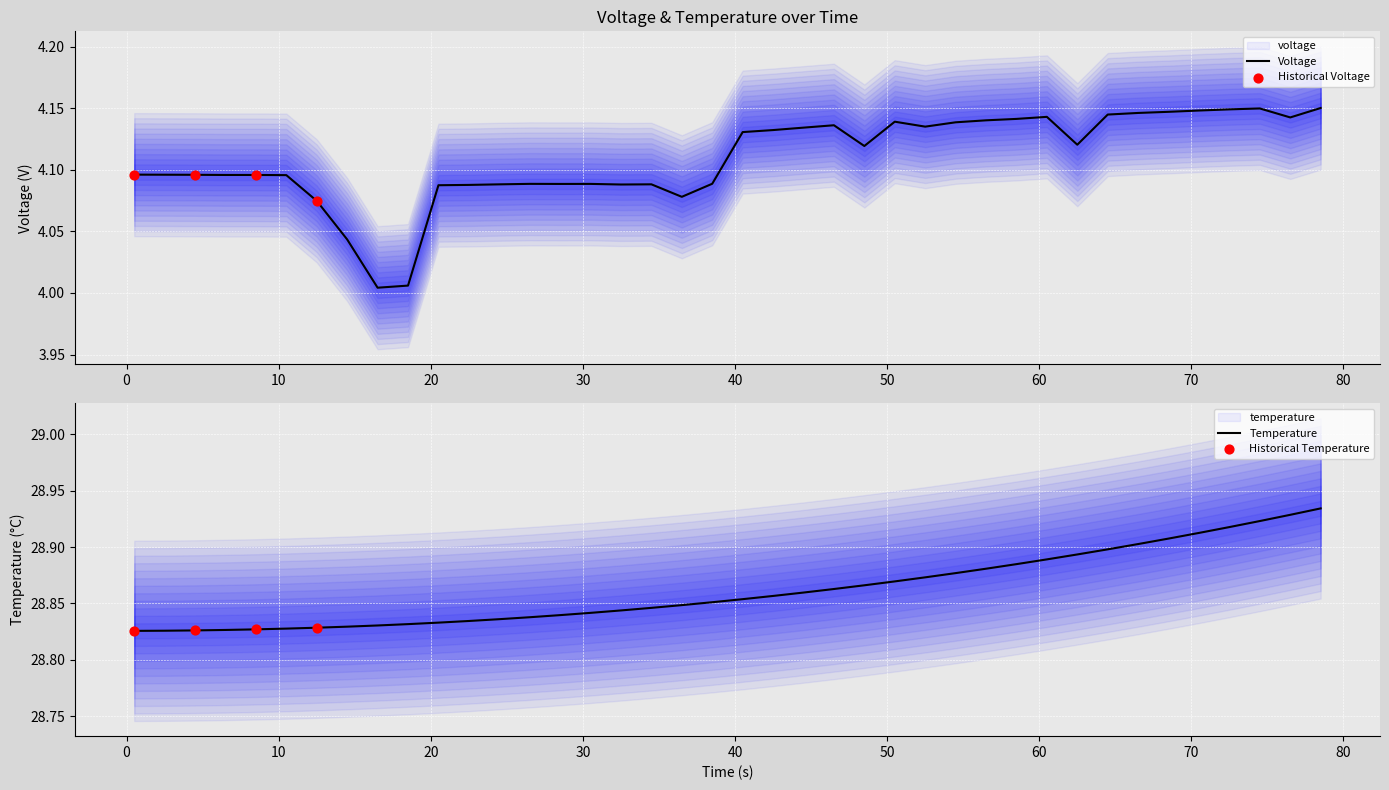

Which series has the widest spread of Y values?

voltage